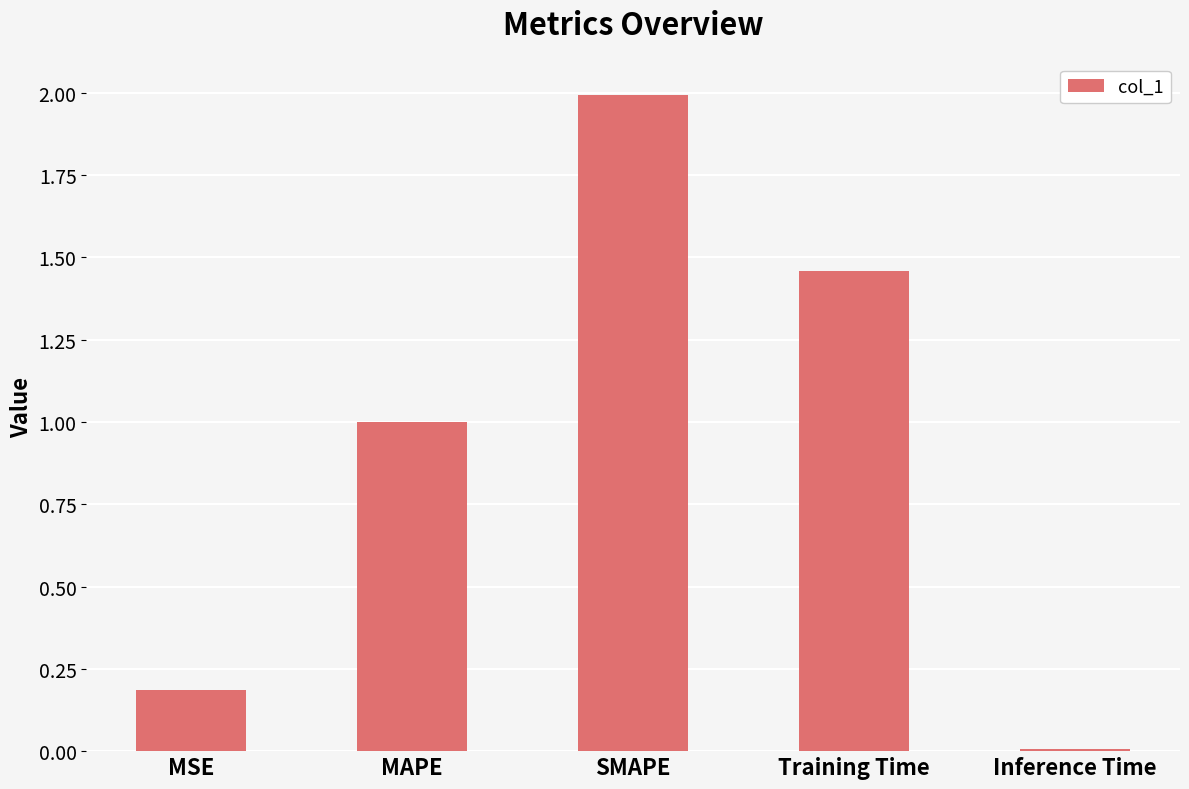

What is the sum of all values?

4.6